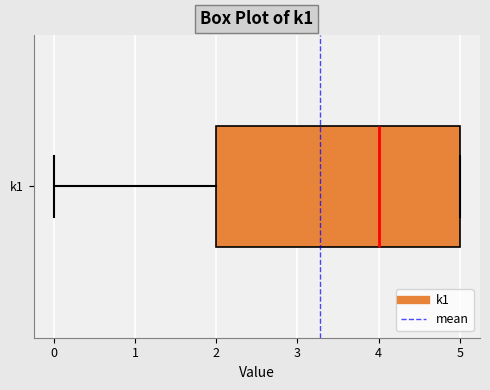

Transcribe this box plot: give where the median line is, the range the box spans, and where the two whiskers end, as read against the x-axis. The values are not printed on the chart, so give them approximately, as read against the axis.

median 4, box 2 to 5, whiskers 0 to 5